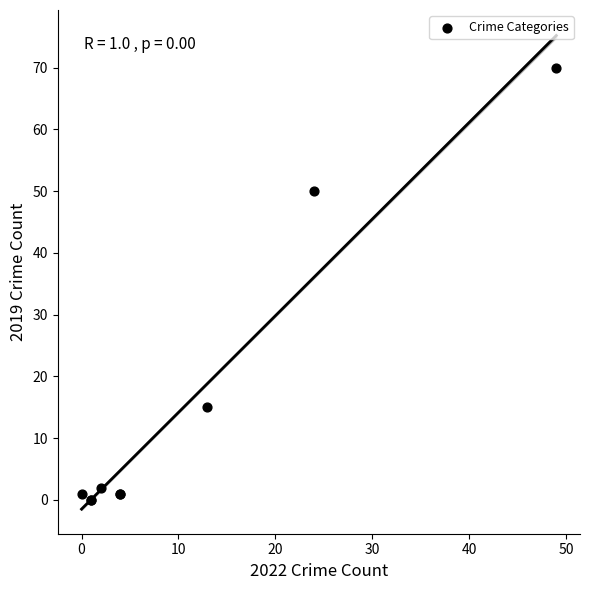

What Y value in the scatter plot is closest to 35?

50